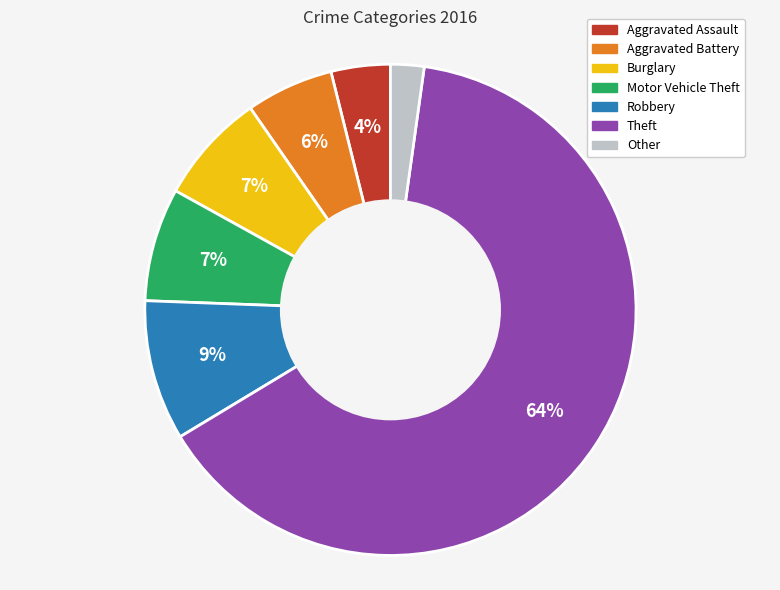

To the nearest percent, what is the average slice percentage?

14%